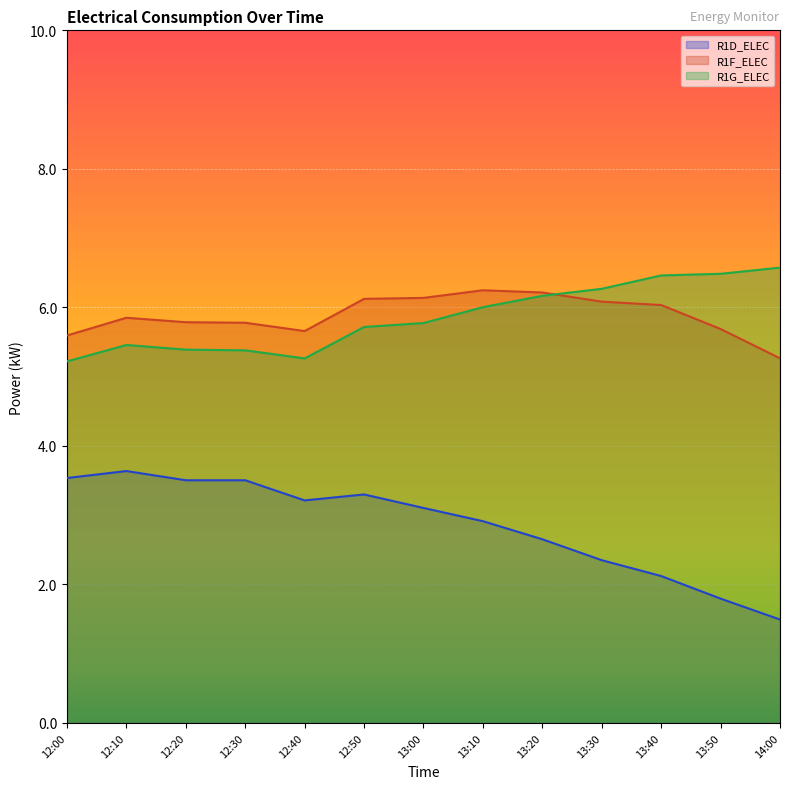

Reading left to right, what are all the values shown in this chart?

R1D_ELEC: 3.5	3.6	3.5	3.5	3.2	3.3	3.1	2.9	2.7	2.4	2.1	1.8	1.5
R1F_ELEC: 5.6	5.8	5.8	5.8	5.7	6.1	6.1	6.2	6.2	6.1	6.0	5.7	5.3
R1G_ELEC: 5.2	5.5	5.4	5.4	5.3	5.7	5.8	6.0	6.2	6.3	6.5	6.5	6.6